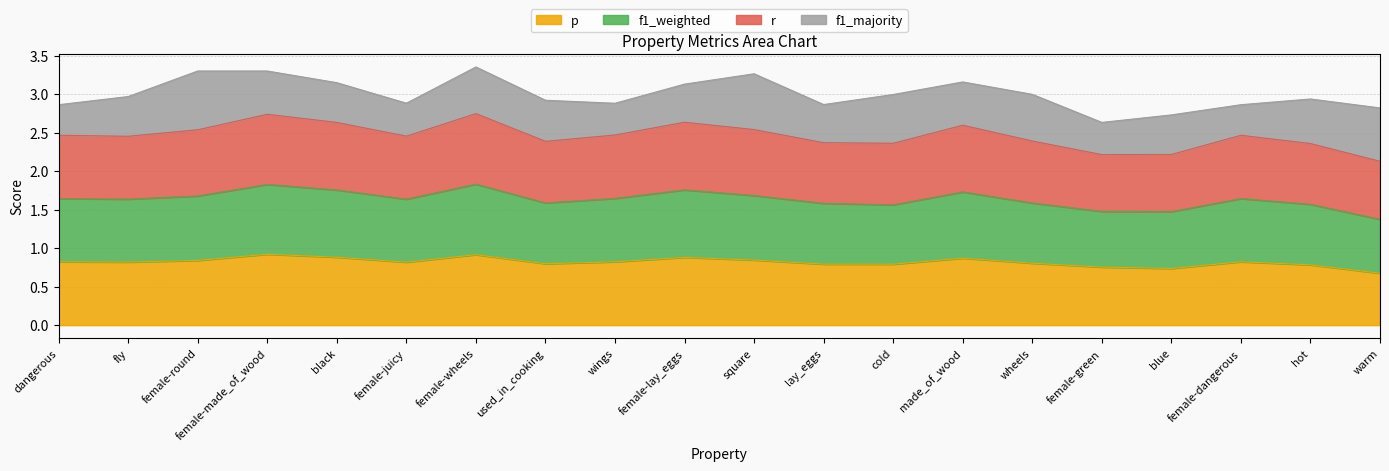

At which category is the sum across all series the highest?

female-wheels